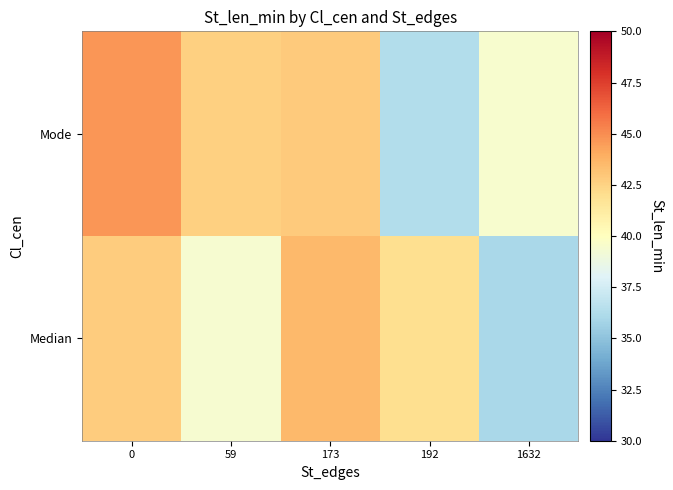

List the series in order of their peak value, lowest first.

Median, Mode